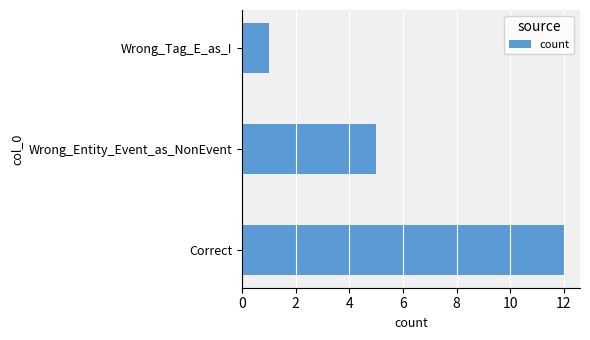

What is the difference between the values at Wrong_Entity_Event_as_NonEvent and Wrong_Tag_E_as_I?

4